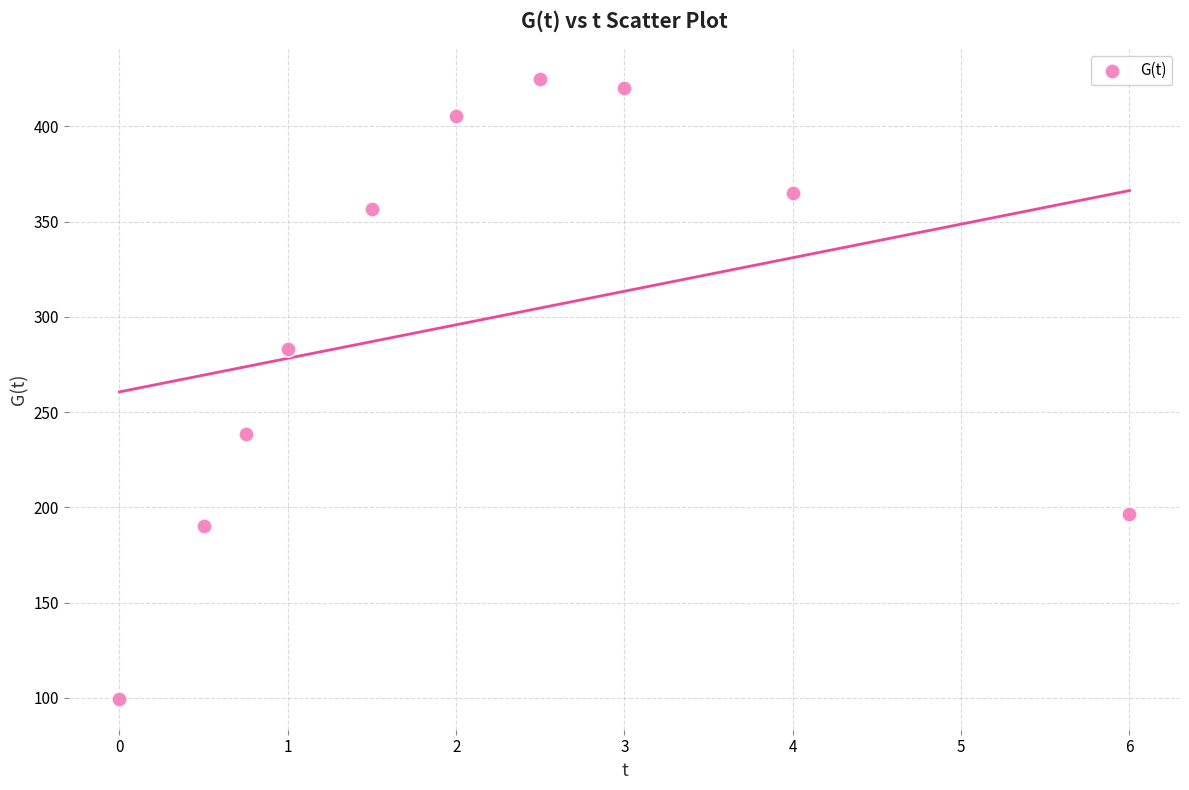

What is the range of X values (max minus min)?

6.0